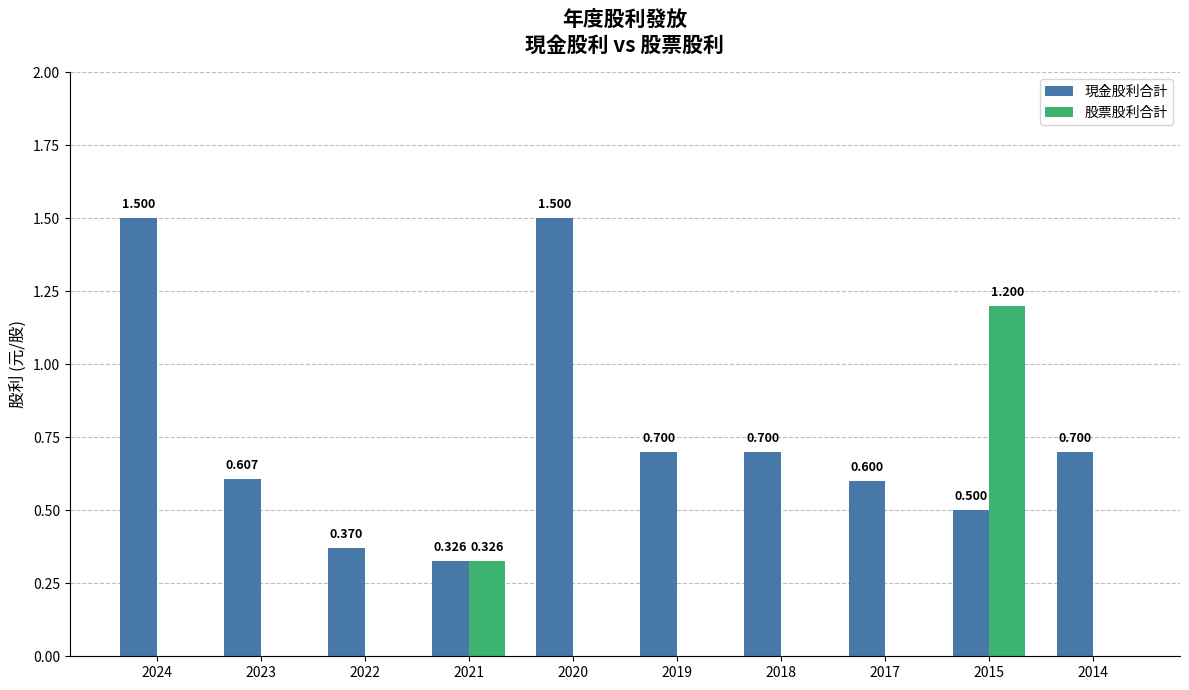

Which series has the largest total across all categories?

現金股利合計